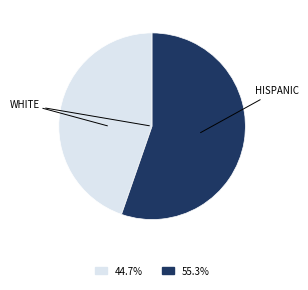

Is there any slice that represents more than half of the pie?

Yes